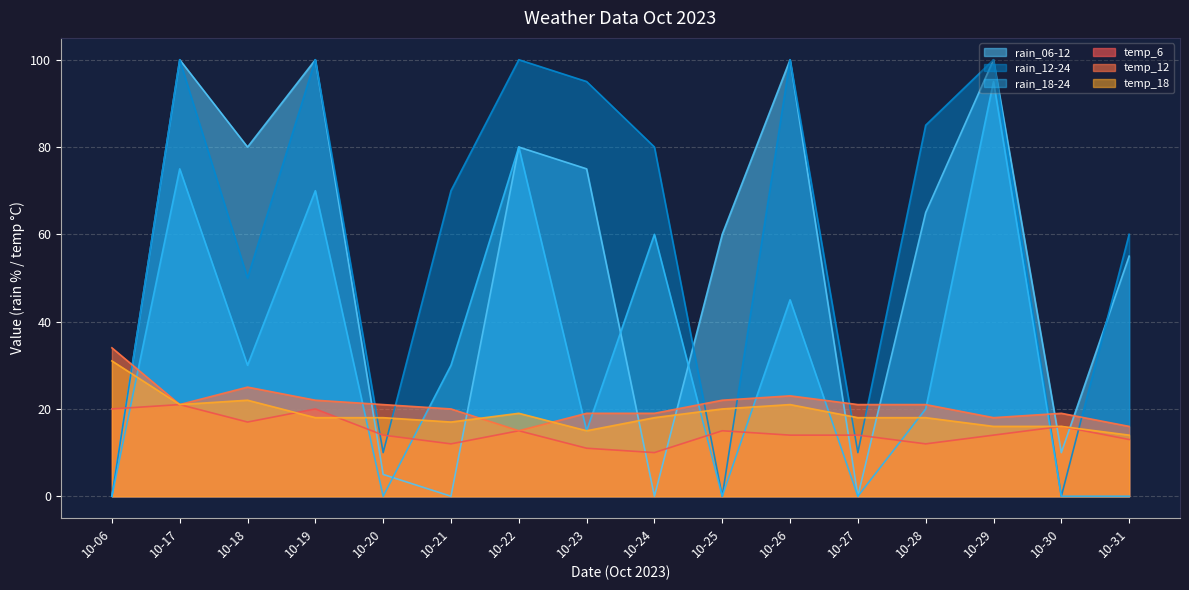

At which label does rain_18-24 first exceed 30?

10-17